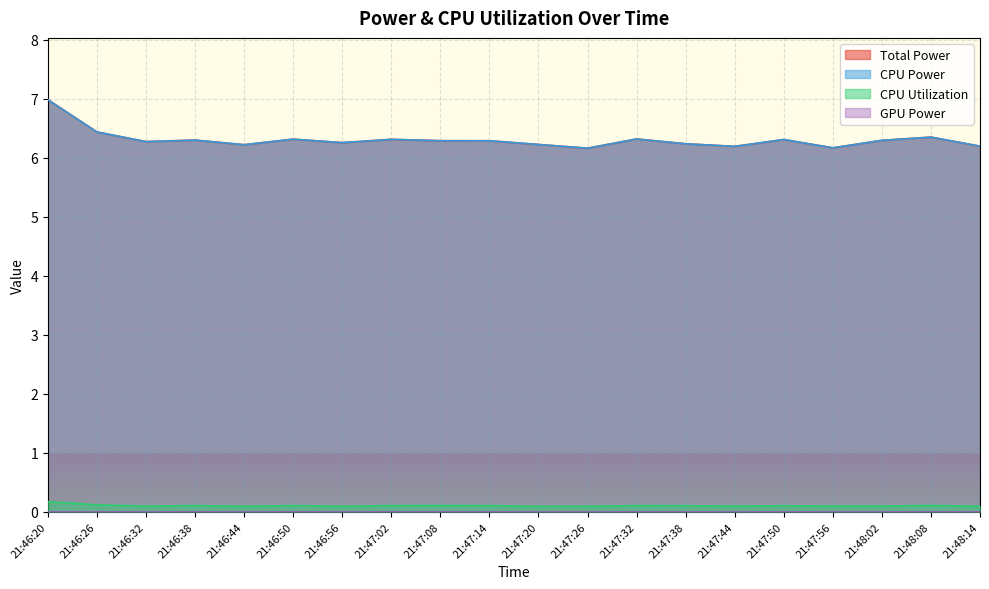

What is the label of the 13th point from the left?

21:47:32